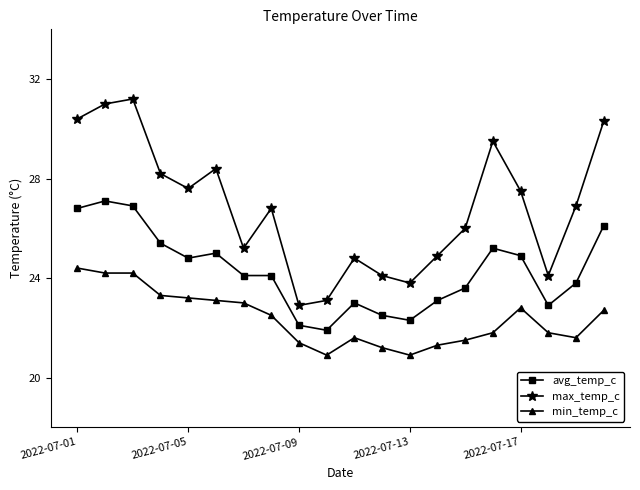

True or false: max_temp_c and avg_temp_c cross at least once.

False